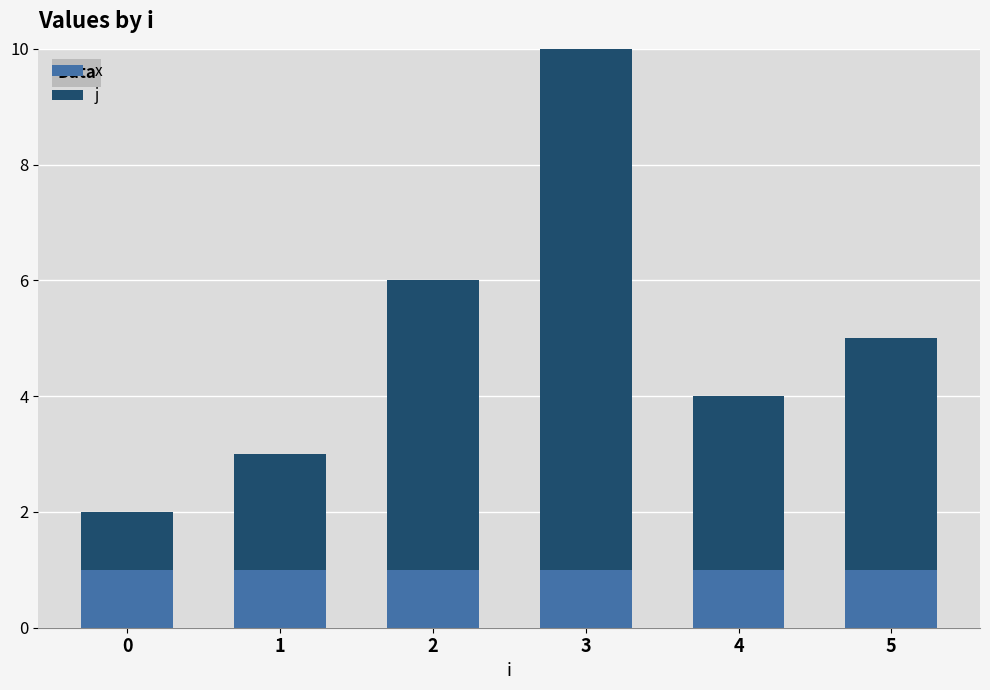

The value of x at 4 is 1. True or false?

True